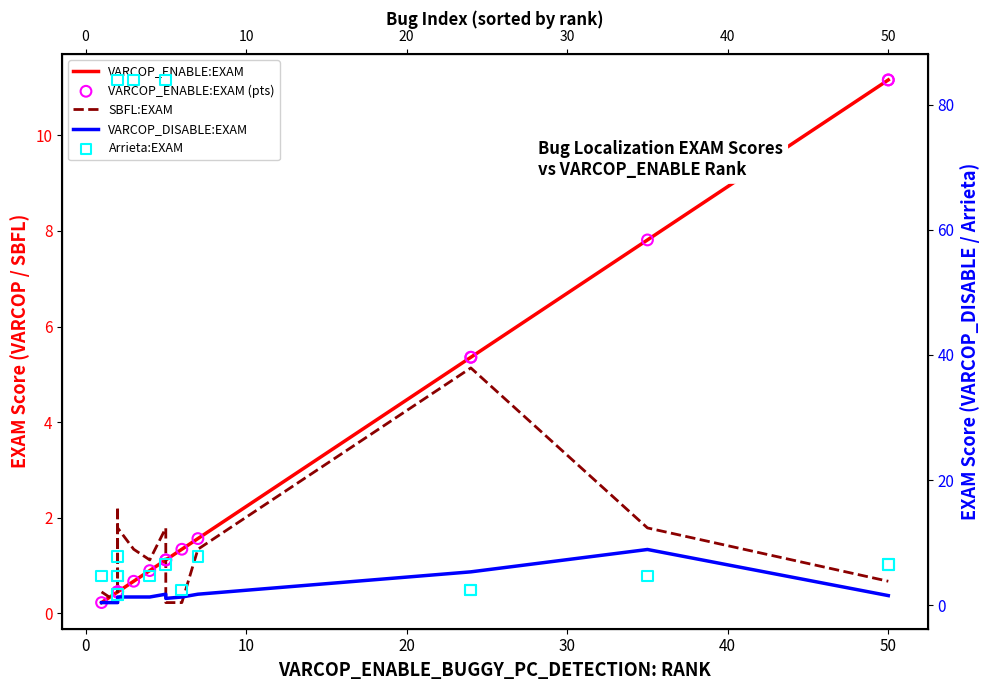

Which series contains the highest Y value?

Arrieta:EXAM